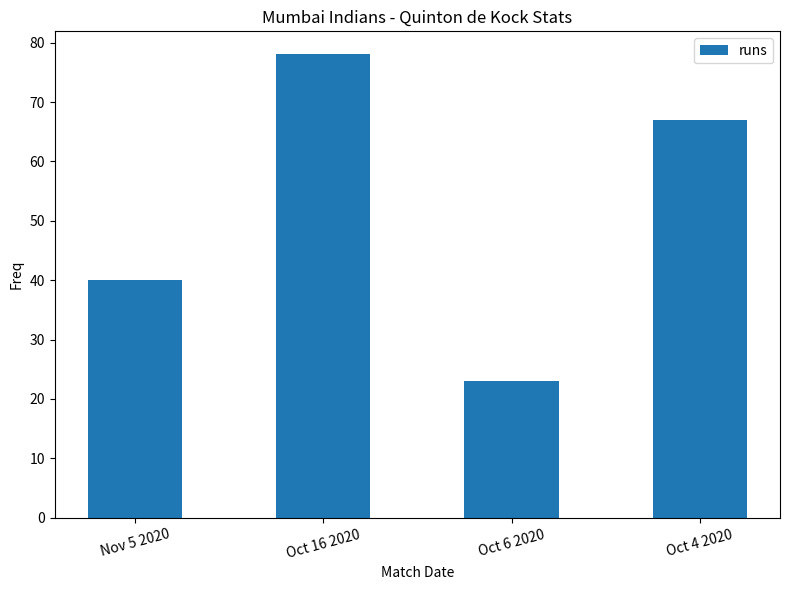

What is the change in value from Oct 16 2020 to Oct 4 2020?

-11